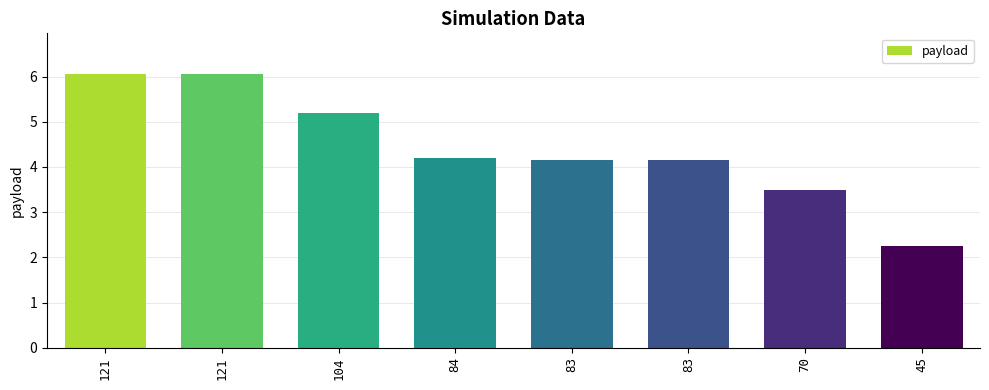

The chart shows a value of 2.1 at 104. True or false?

False